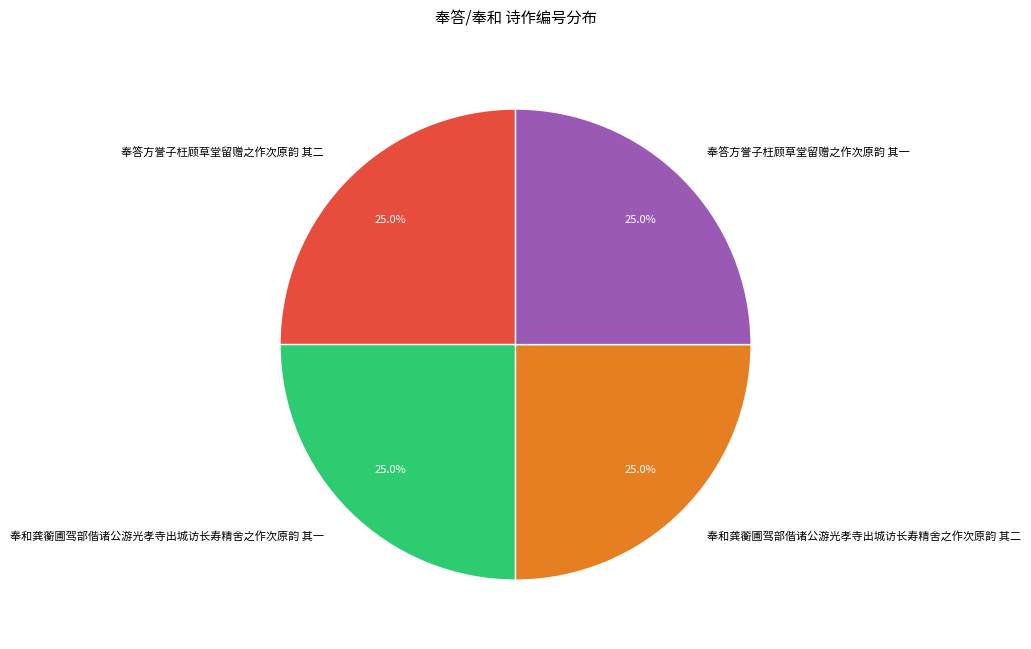

To the nearest percent, what portion does 奉答方誉子枉顾草堂留赠之作次原韵 其一 represent?

25%